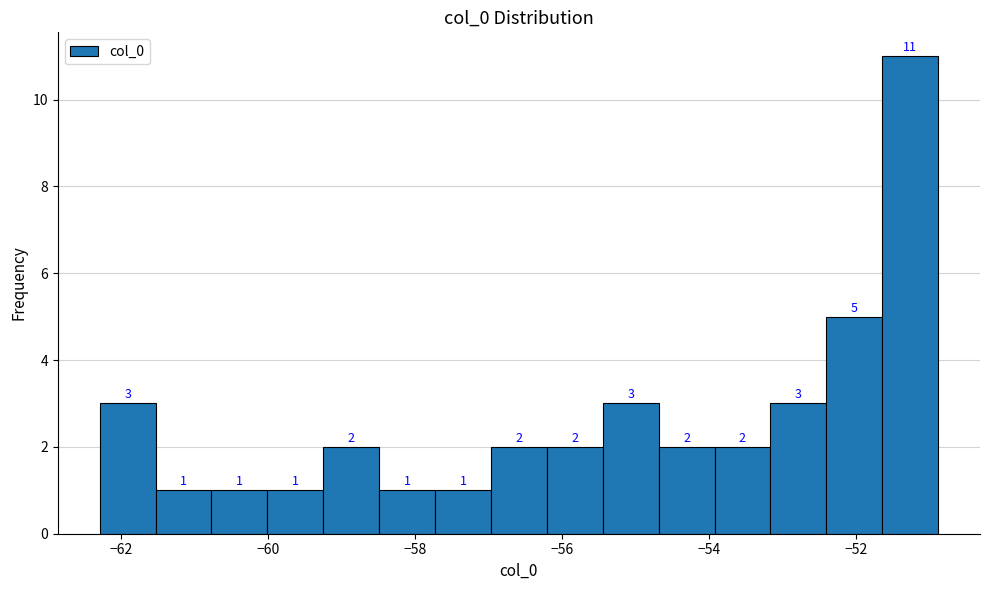

Around what value on the x-axis is the tallest bar? Give the approximate position of its centre, as read against the axis.

-51.2